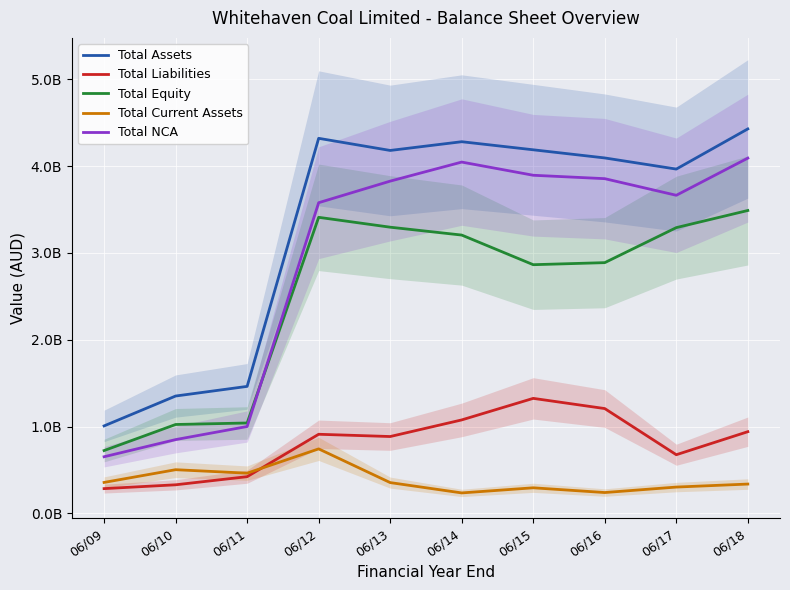

Between 06/10 and 06/18, which series saw the biggest shift?

Total NCA